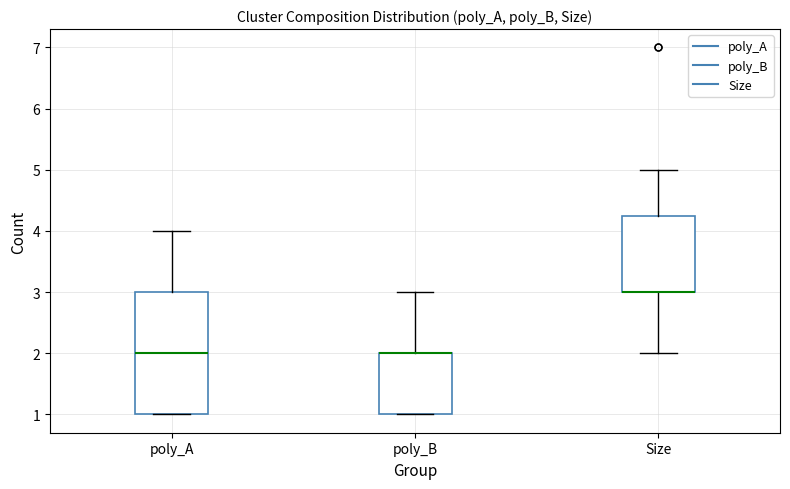

Comparing the boxes themselves (not the whiskers), which one is the tallest?

poly_A